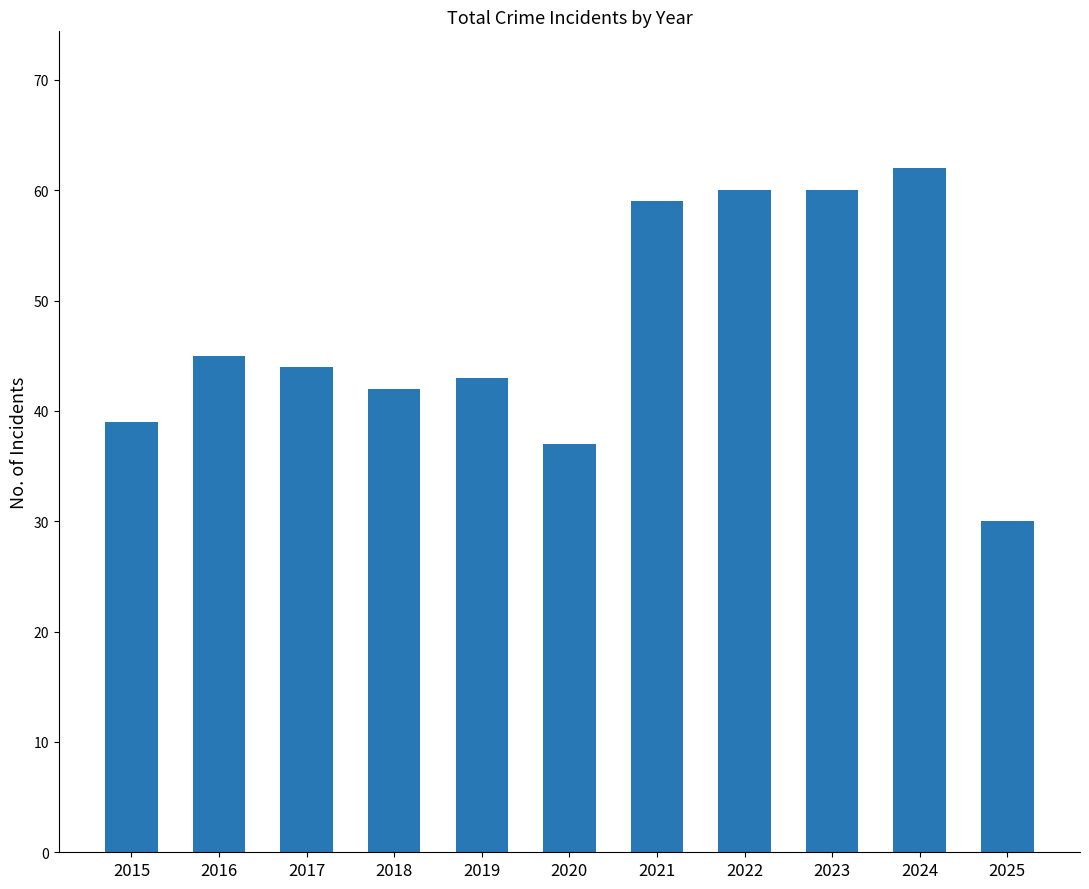

What is the difference between the maximum and minimum values?

32